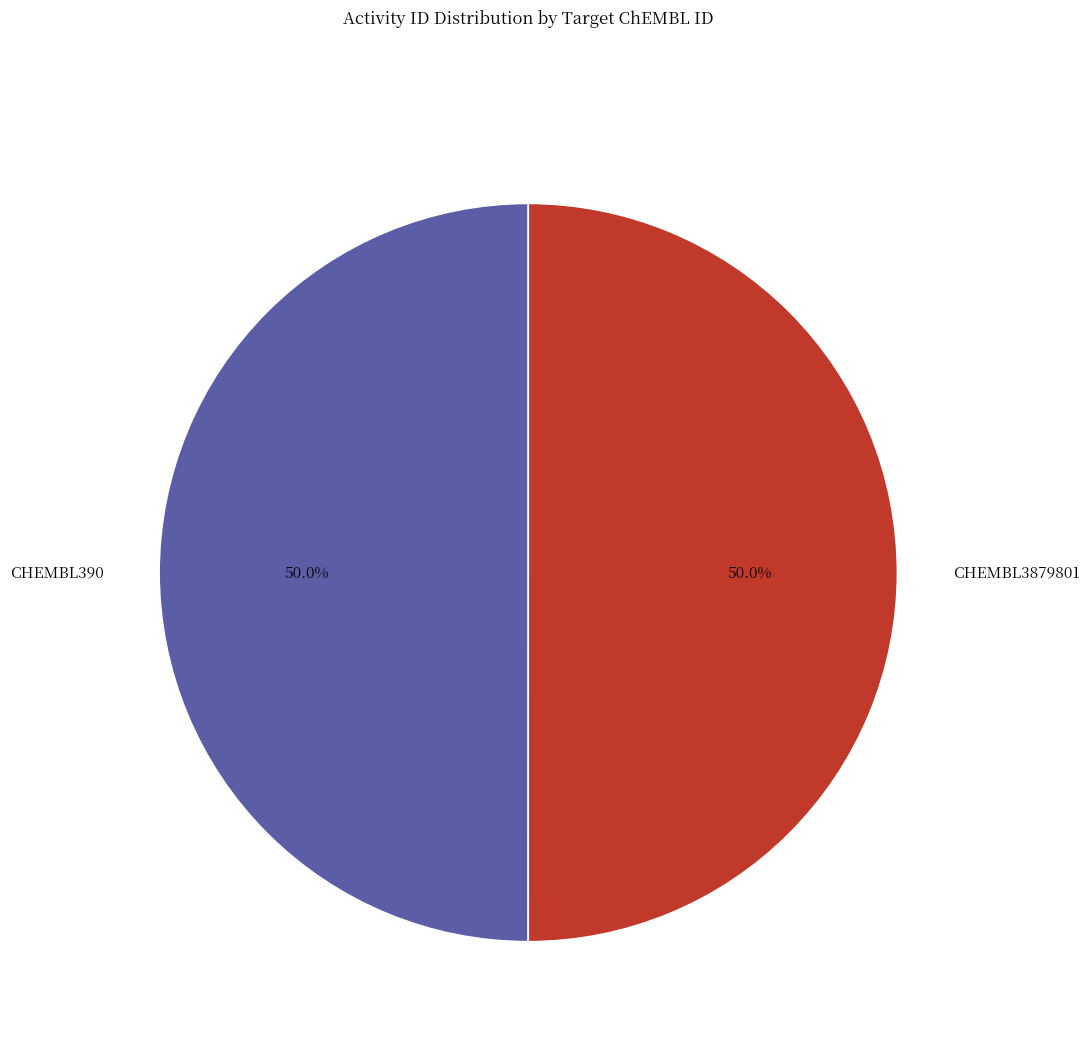

To the nearest percent, what portion does CHEMBL390 represent?

50%